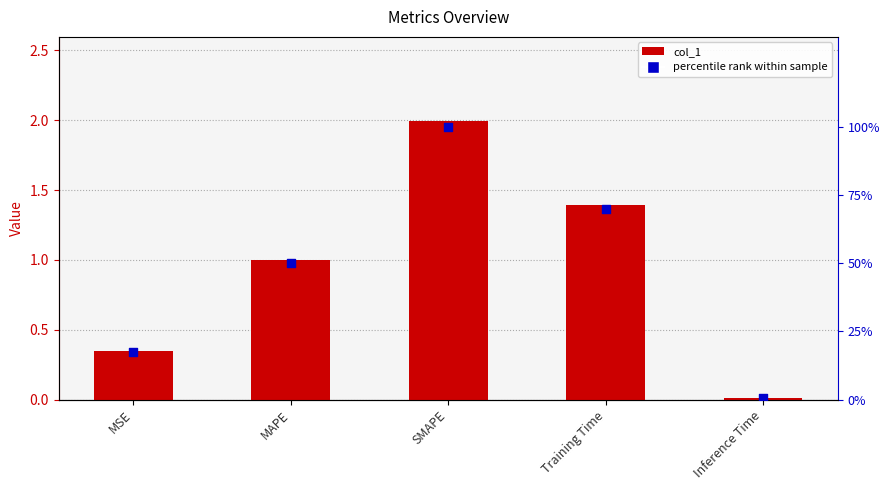

What is the total value across all series at MSE?

17.7